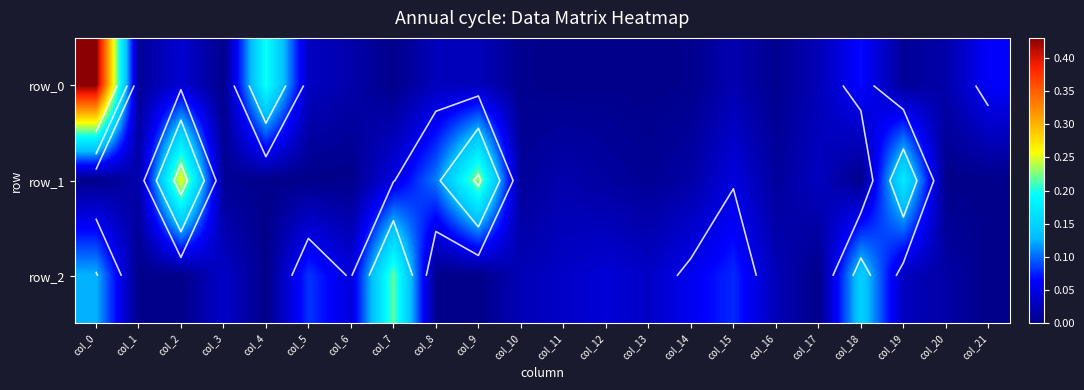

The value of row_0 at col_8 is 0.0. True or false?

True